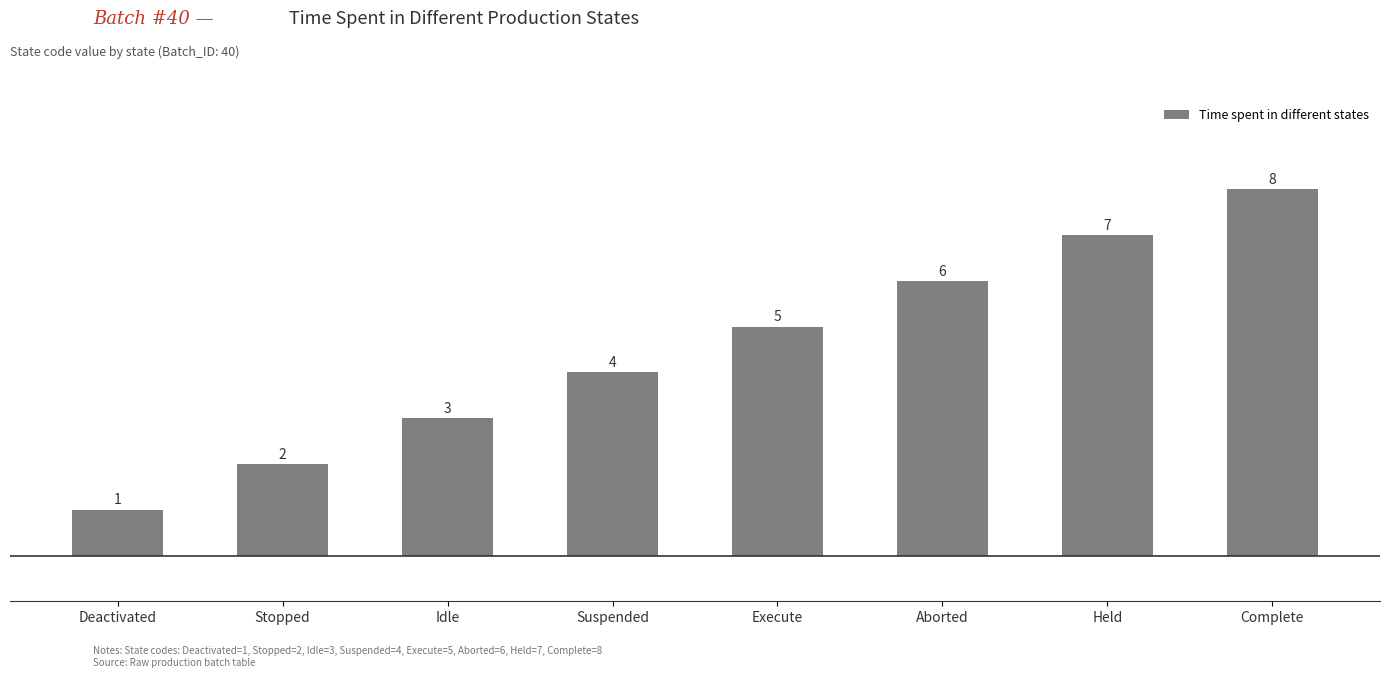

Between Complete and Execute, which is larger?

Complete